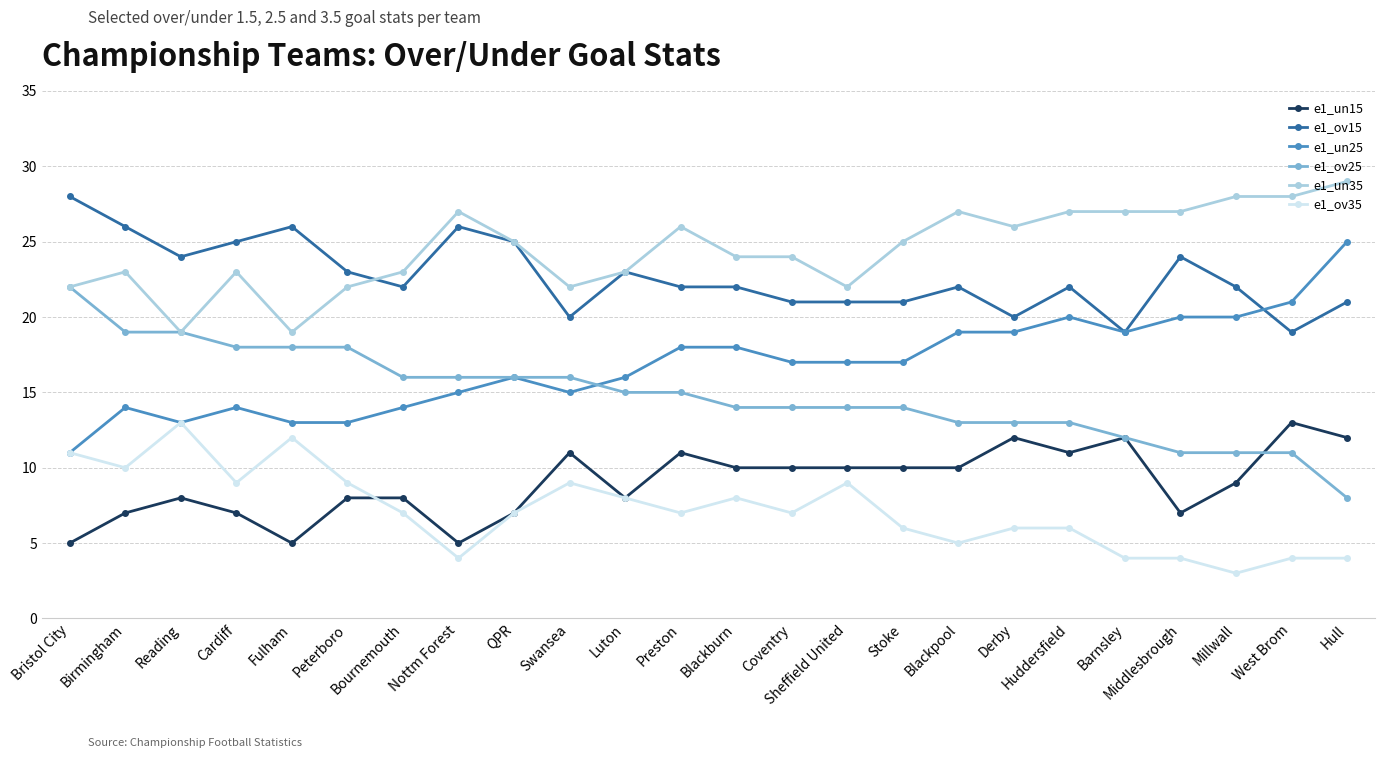

True or false: e1_un35 and e1_ov35 intersect in this chart.

False